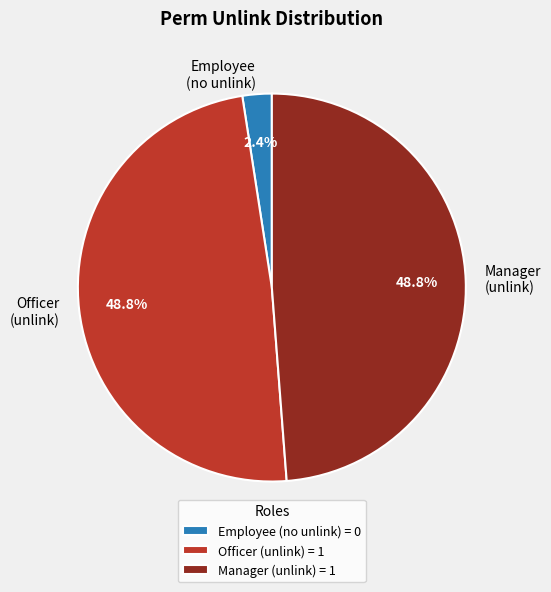

What percentage is NOT represented by Officer (unlink)?

51.2%